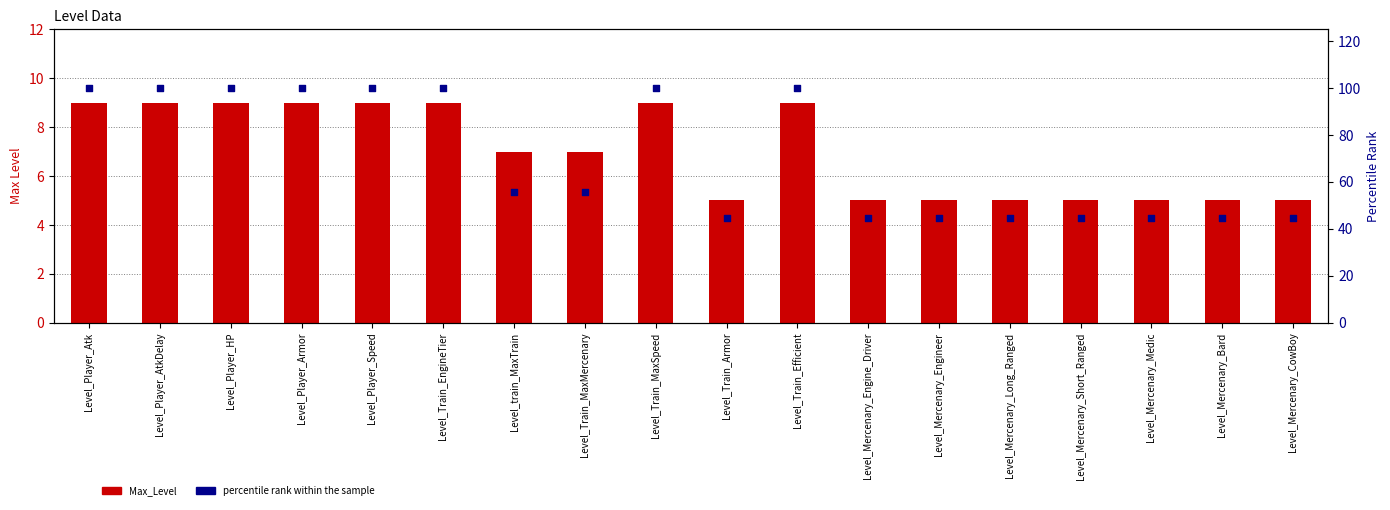

At which category is the sum across all series the highest?

Level_Player_Atk